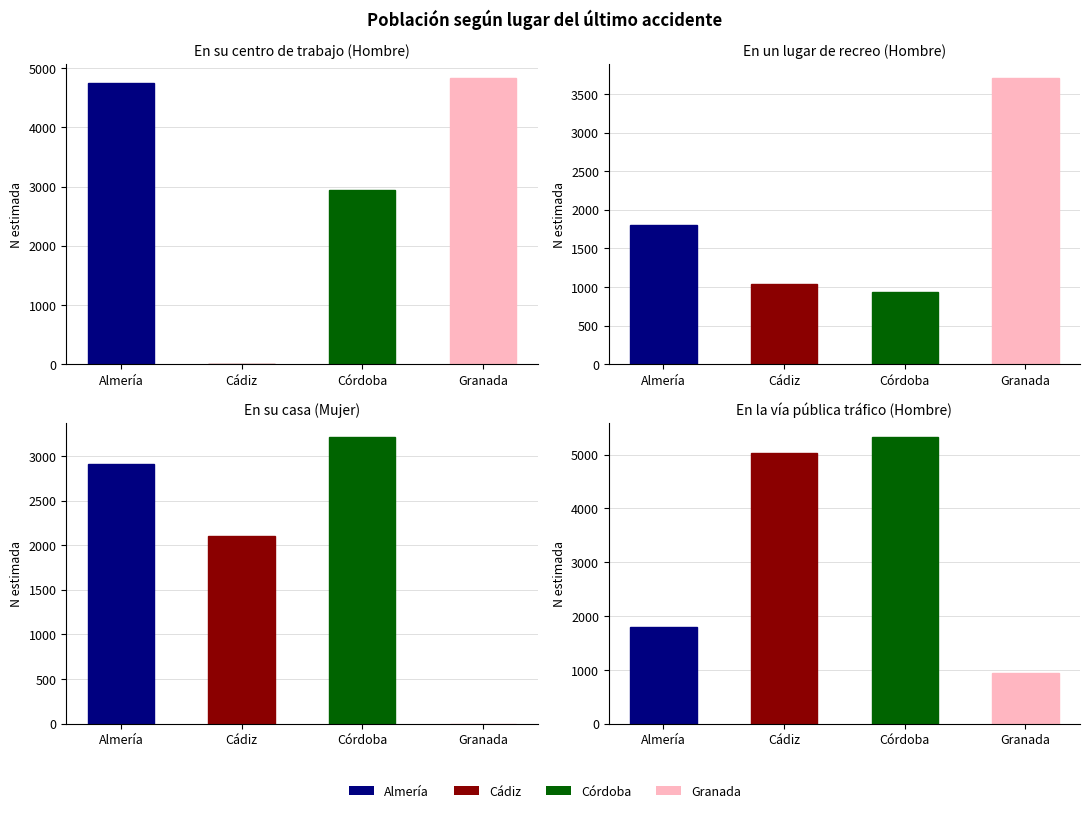

The En un lugar de recreo Hombre series shows 1804 at Almería. True or false?

True